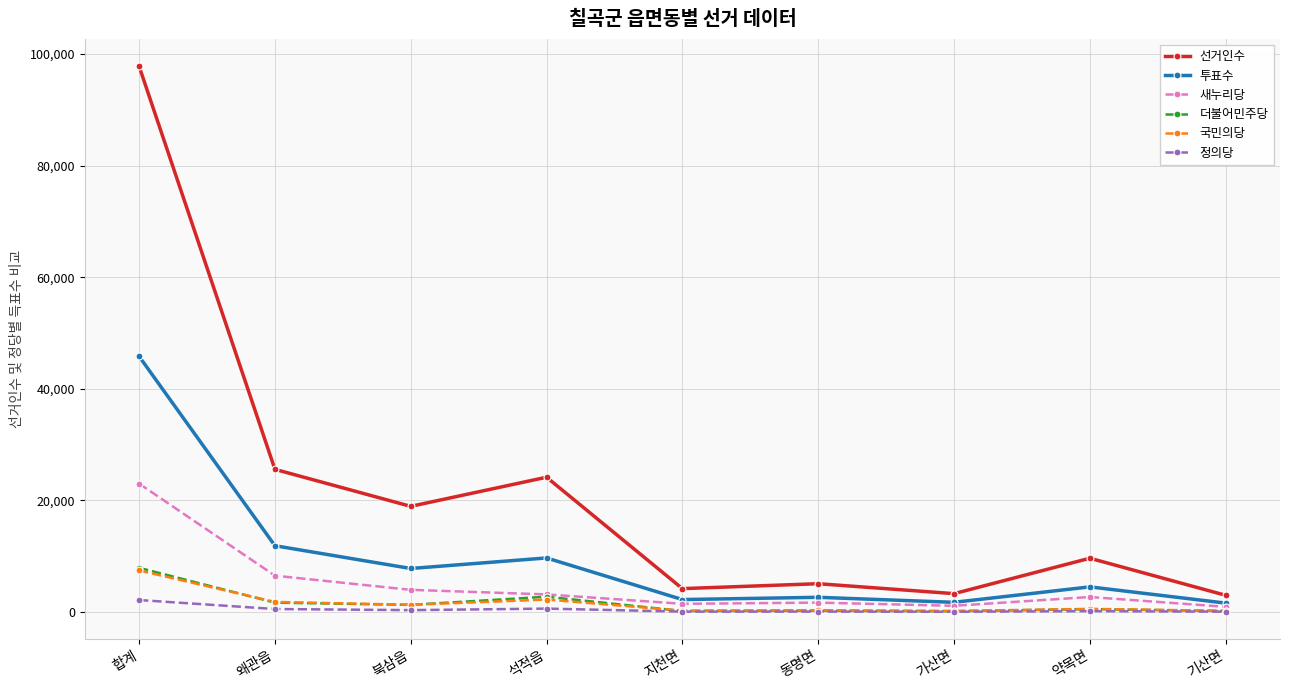

What is the average value of the 선거인수 series?

21299